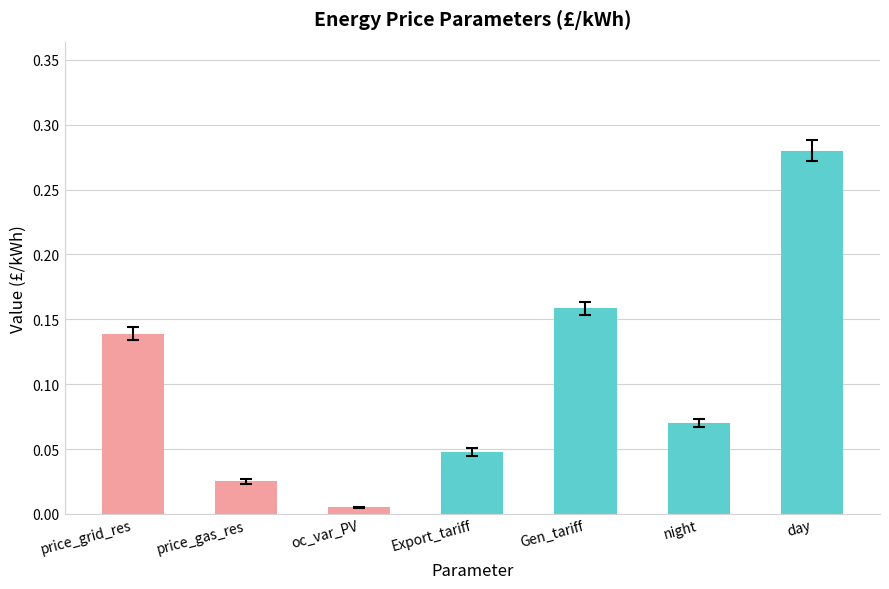

The value at day is 0.4. True or false?

False